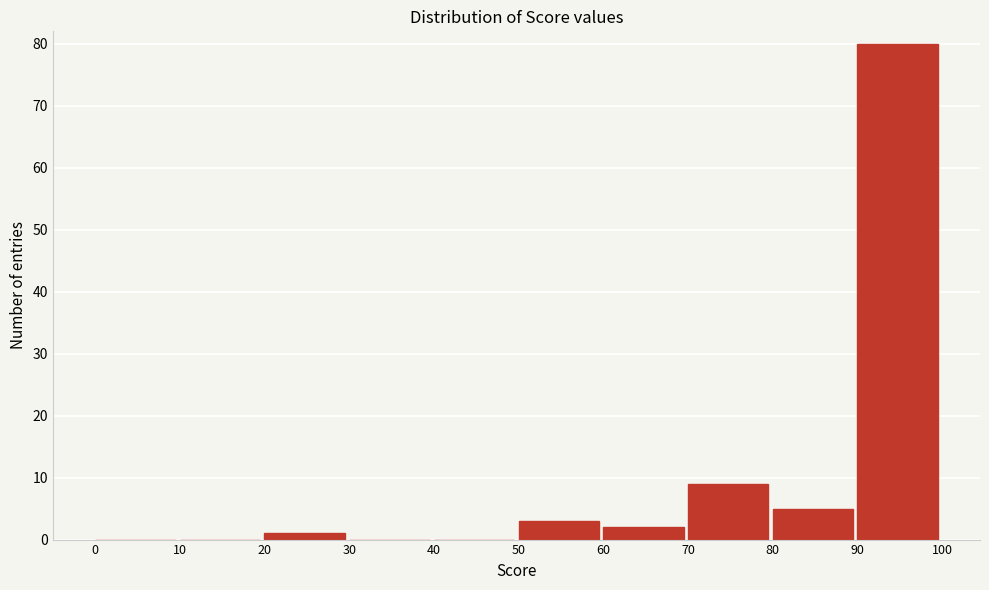

Reading left to right, list every bar in this chart as the range it spans on the x-axis followed by its height. The values are not printed on the chart, so give them approximately, as read against the axis.

0 to 10: 0
10 to 20: 0
20 to 30: 1
30 to 40: 0
40 to 50: 0
50 to 60: 3
60 to 70: 2
70 to 80: 9
80 to 90: 5
90 to 100: 80